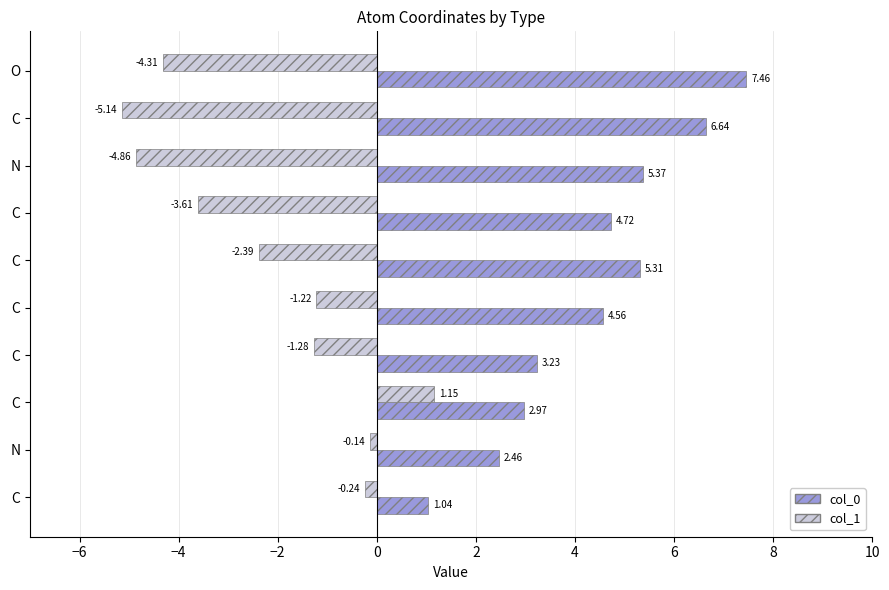

Count the number of data series in this chart.

2